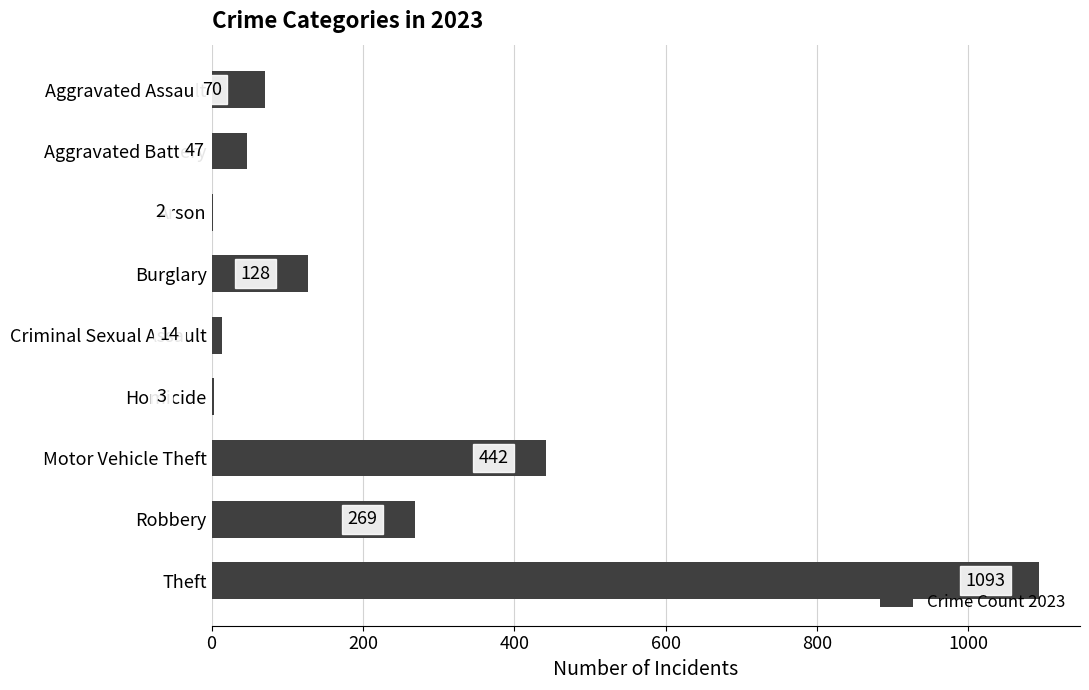

What is the maximum value shown in the chart?

1093